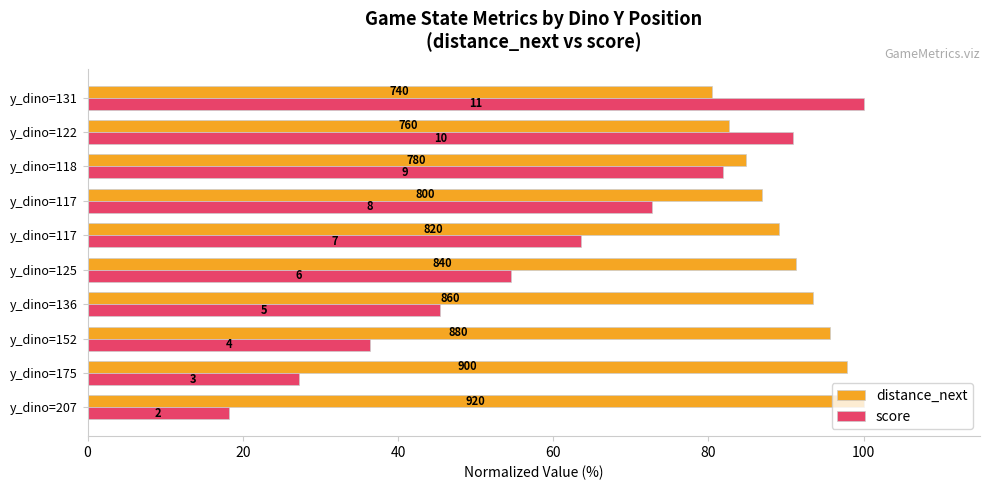

Reading left to right, extract all data points from this chart.

distance_next: 100.0	97.8	95.7	93.5	91.3	89.1	87.0	84.8	82.6	80.4
score: 18.2	27.3	36.4	45.5	54.5	63.6	72.7	81.8	90.9	100.0